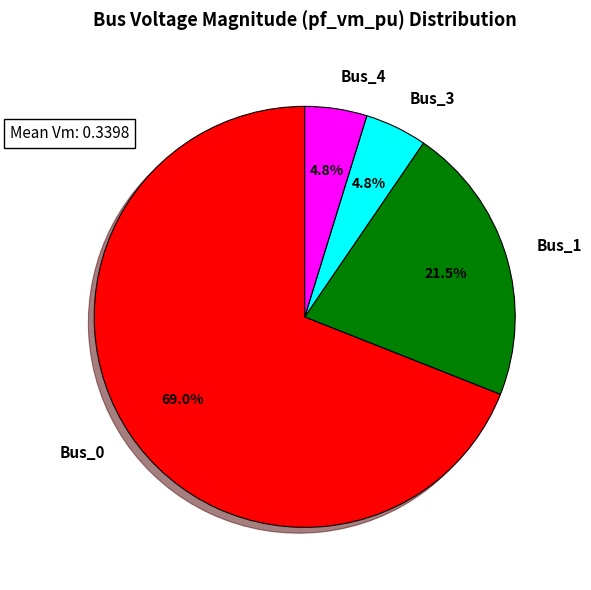

To the nearest percent, what percentage of the pie is Bus_0?

69%